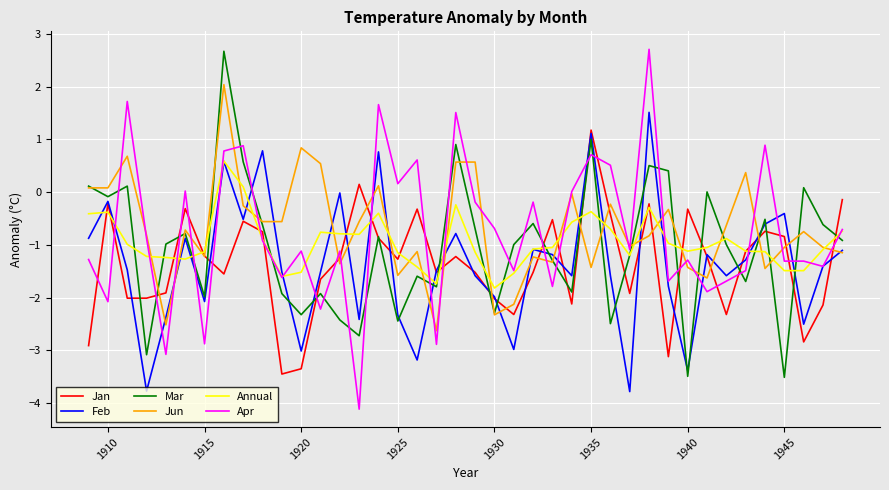

What is the maximum value shown in the chart?

2.7